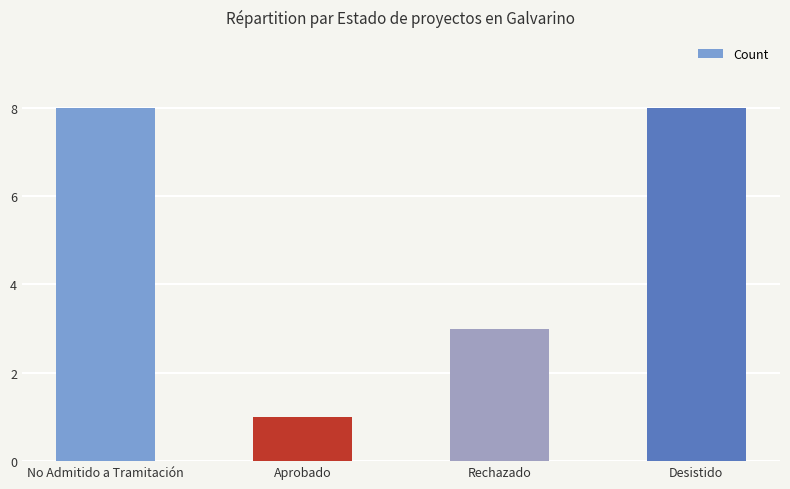

What is the sum of the values at No Admitido a Tramitación and Desistido?

16